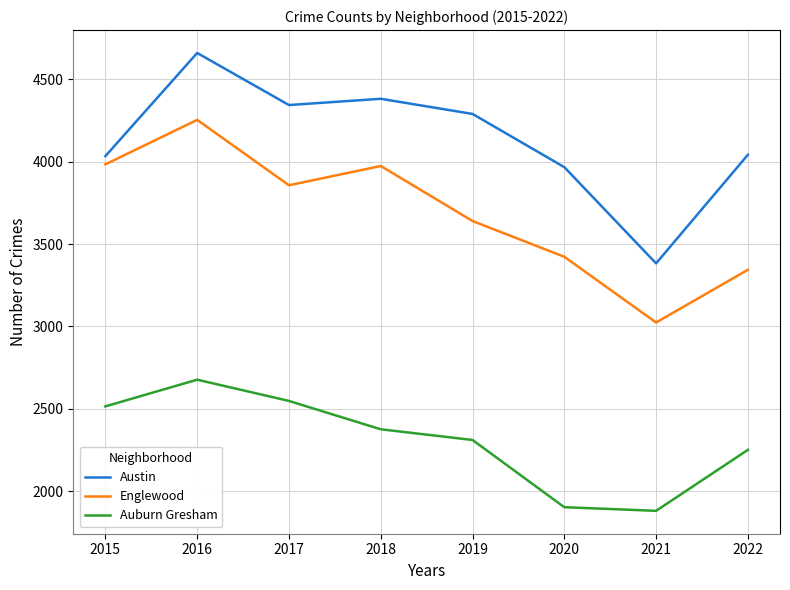

Rank the series by their average value, from highest to lowest.

Austin, Englewood, Auburn Gresham